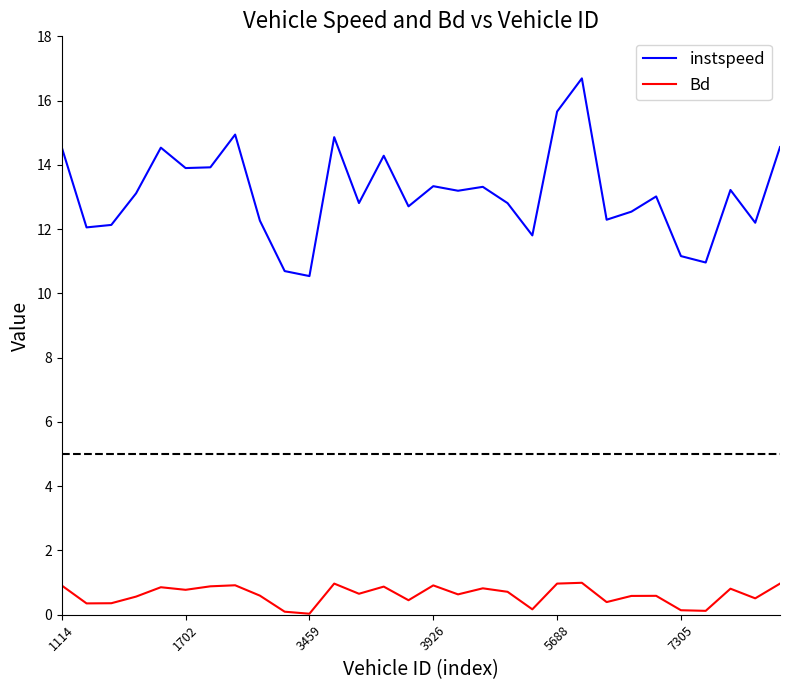

Rank the series by their average value, from highest to lowest.

instspeed, Bd